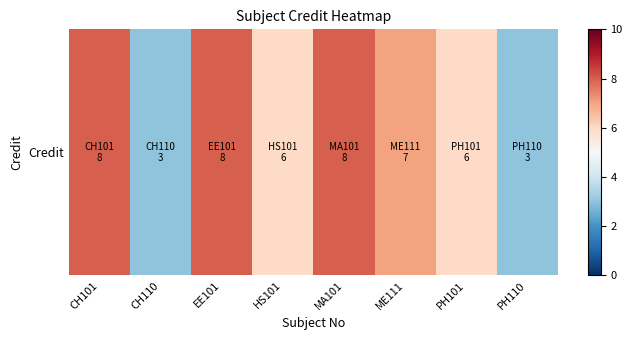

What is the difference between the maximum and minimum values?

5